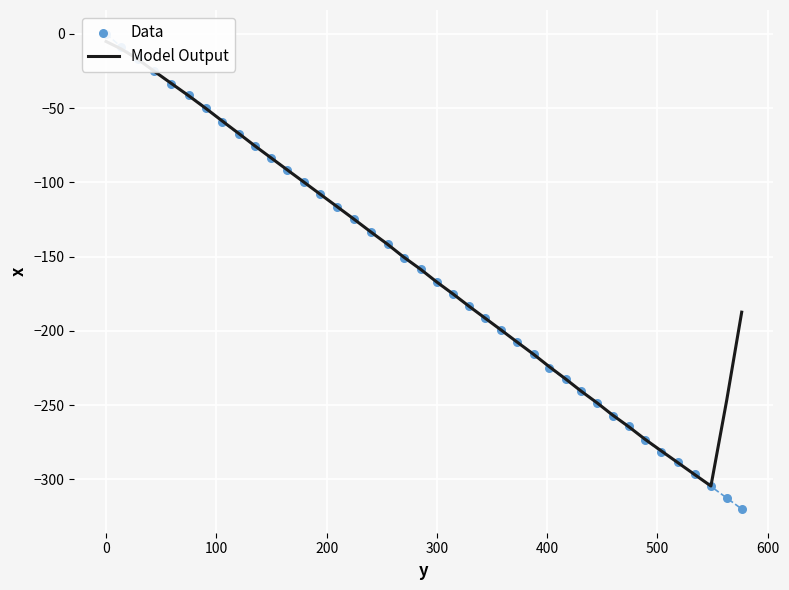

At how many categories does at least one series exceed -177?

22